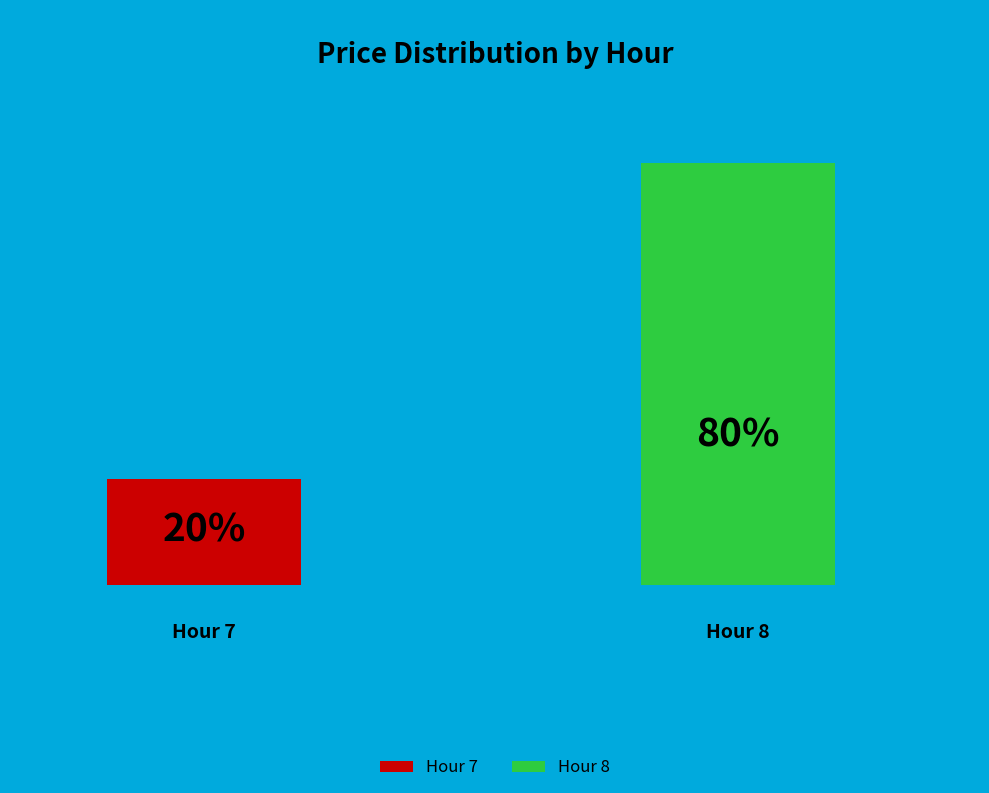

Is there any slice that represents more than half of the pie?

Yes